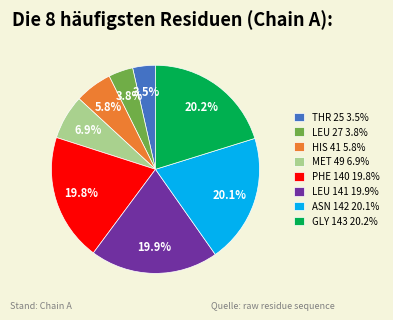

What is the ratio of the value at MET 49 6.9% to the value at ASN 142 20.1%?

0.3